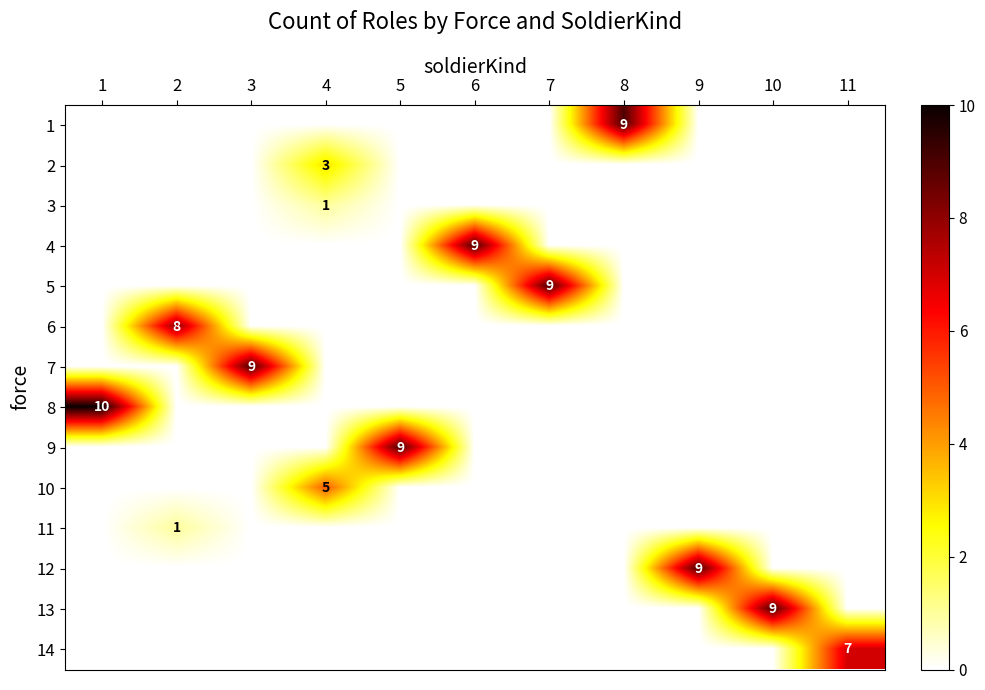

Count the number of categories in the chart.

11